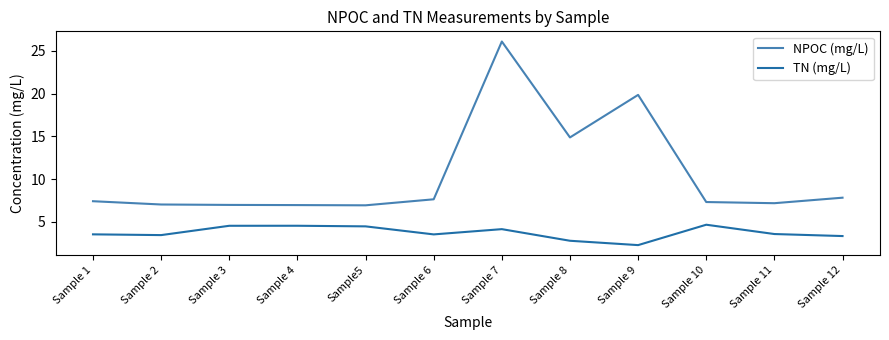

At Sample 12, list the series in order from smallest to largest.

TN (mg/L), NPOC (mg/L)